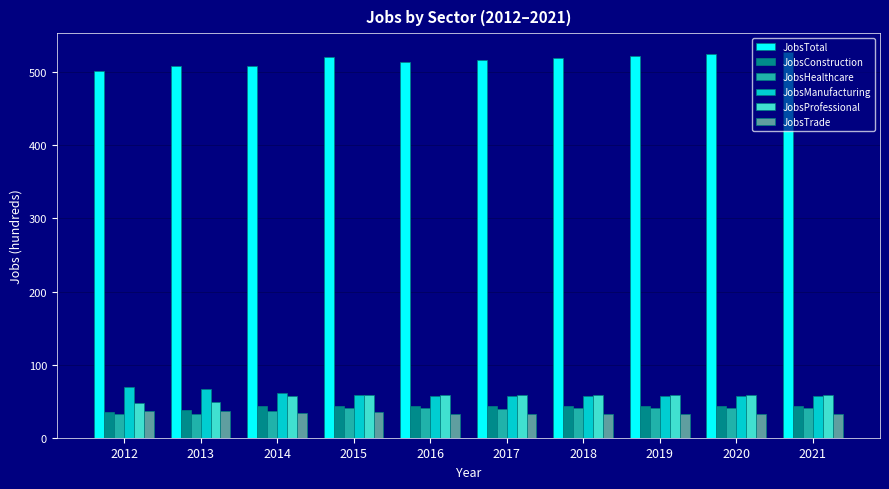

What are all the series names shown in the legend?

JobsTotal, JobsConstruction, JobsHealthcare, JobsManufacturing, JobsProfessional, JobsTrade